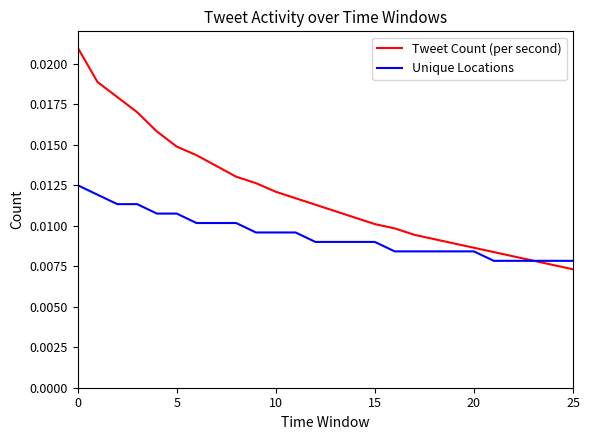

How many times do Unique Locations and Tweet Count (per second) cross each other?

1